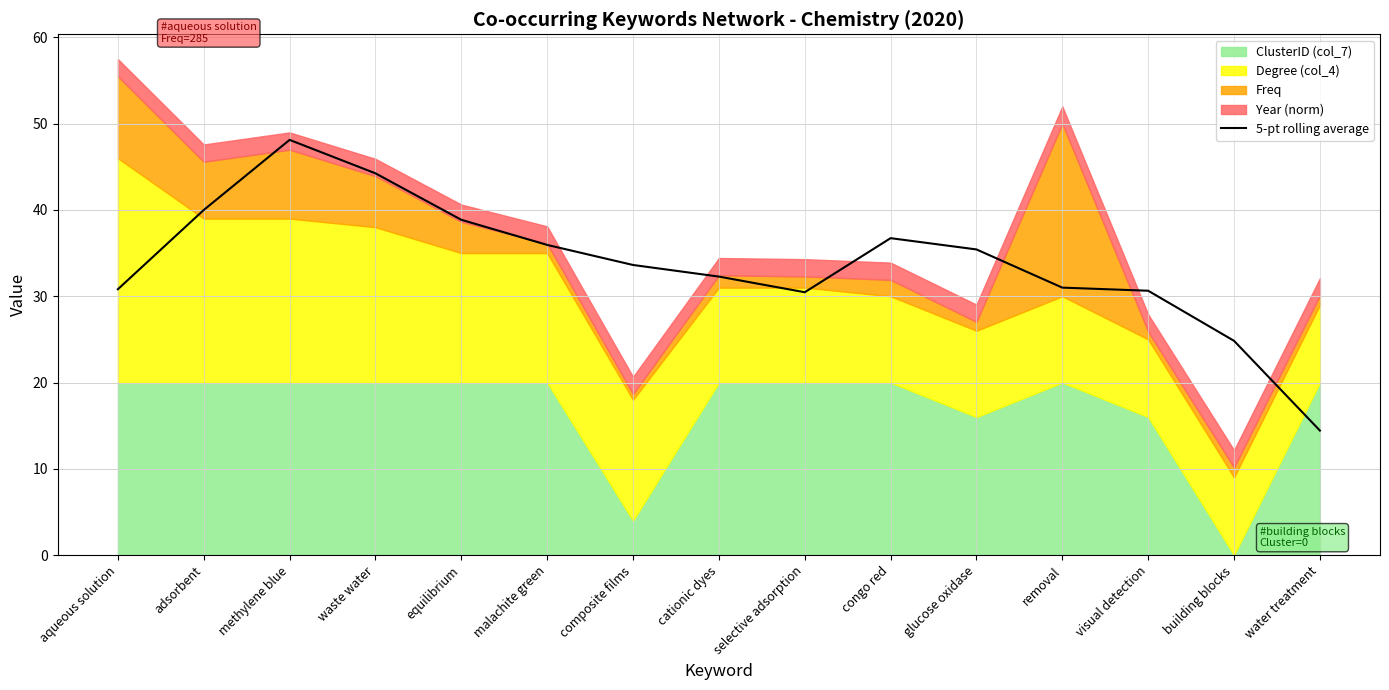

List the labels in order of value, largest first.

methylene blue, waste water, adsorbent, equilibrium, congo red, malachite green, glucose oxidase, composite films, cationic dyes, removal, aqueous solution, visual detection, selective adsorption, building blocks, water treatment